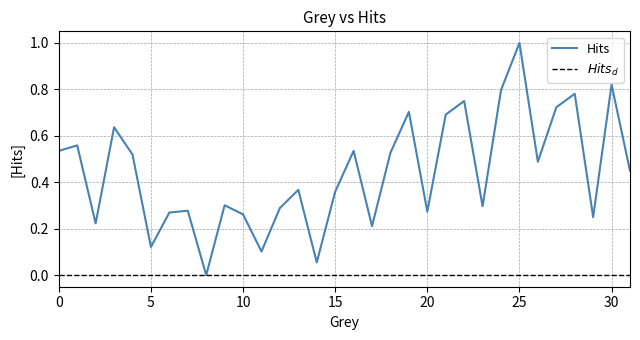

What is the difference between the maximum and minimum values?

1.0